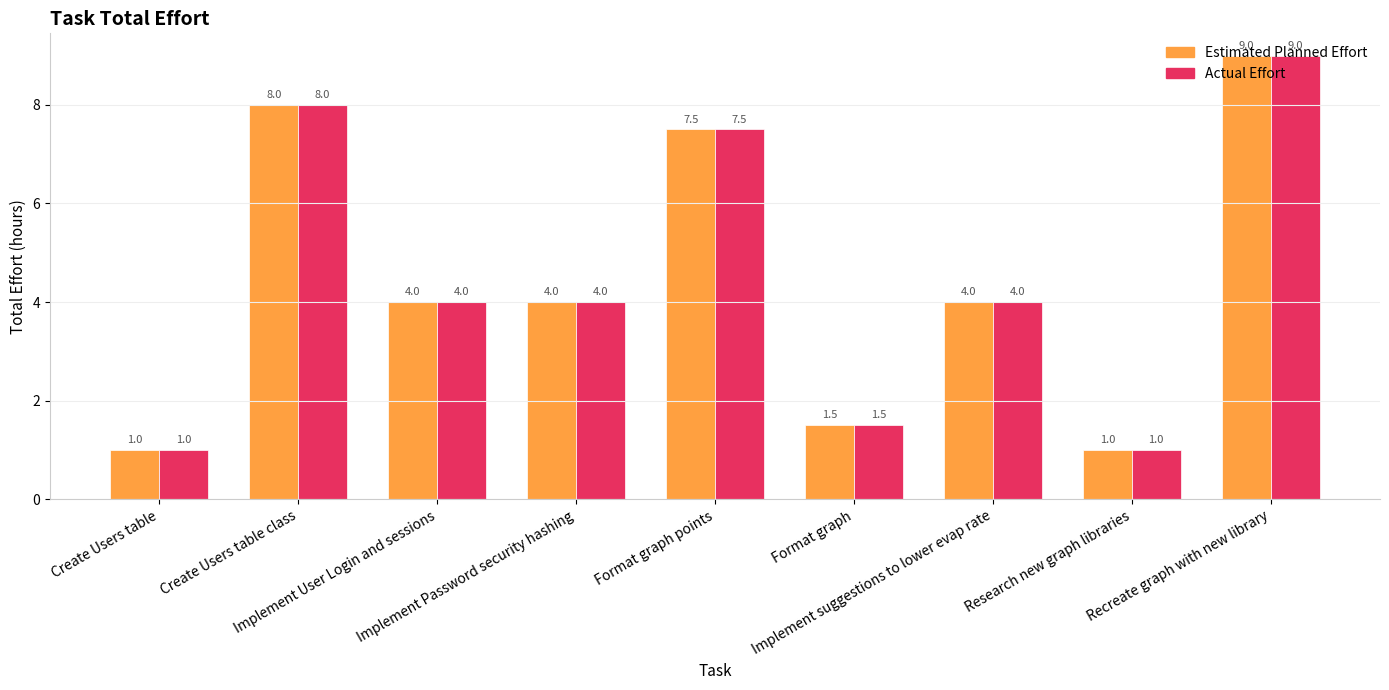

Where does the Estimated Planned Effort series first go above 4?

Create Users table class